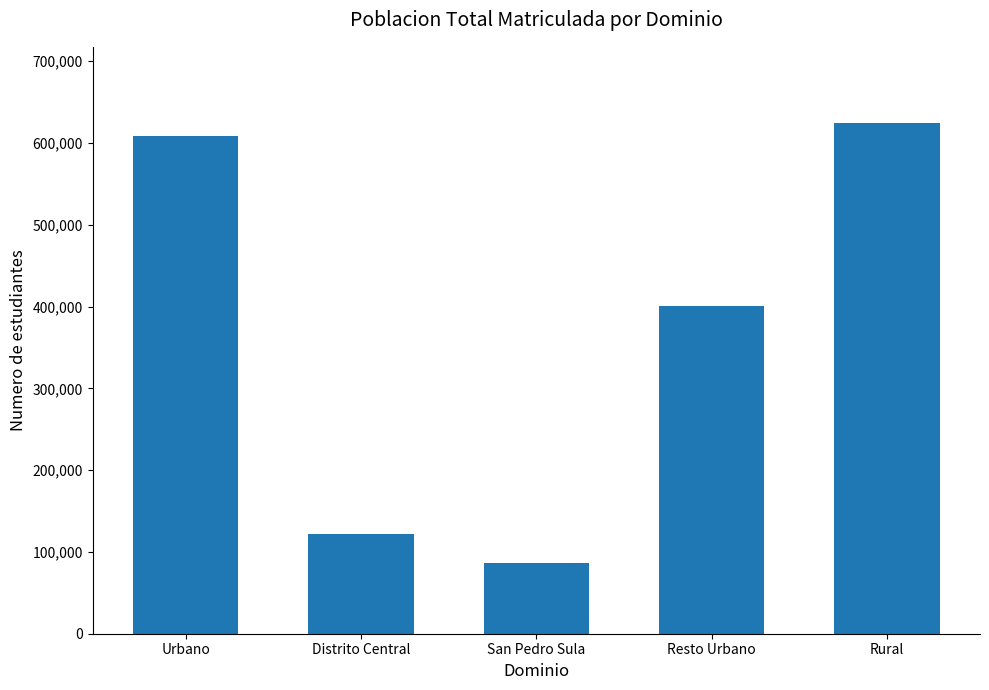

True or false: the data shows 624035.5 at Rural.

True